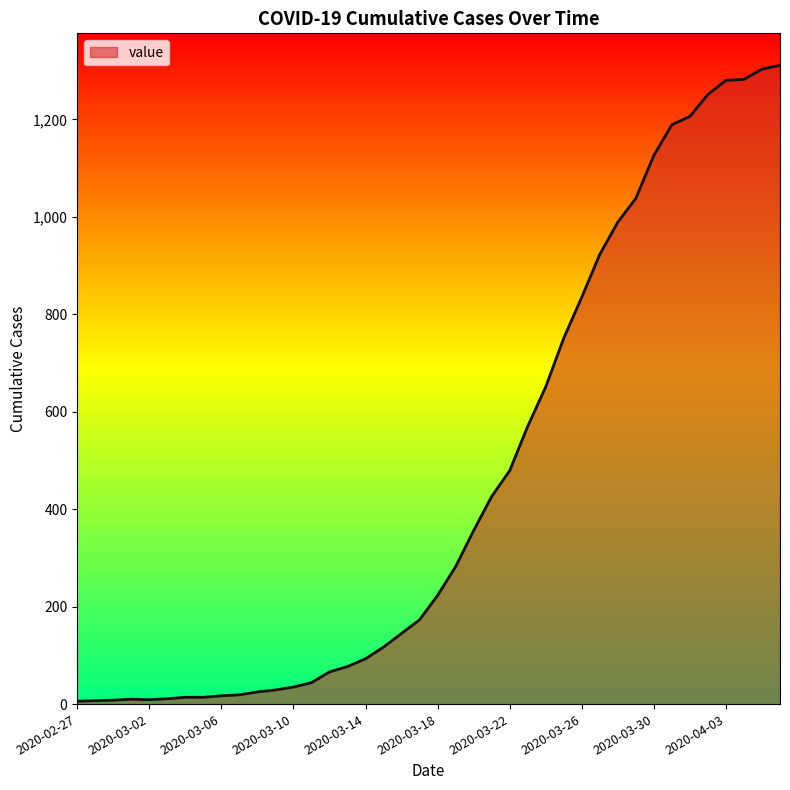

How many distinct data groups are displayed?

1